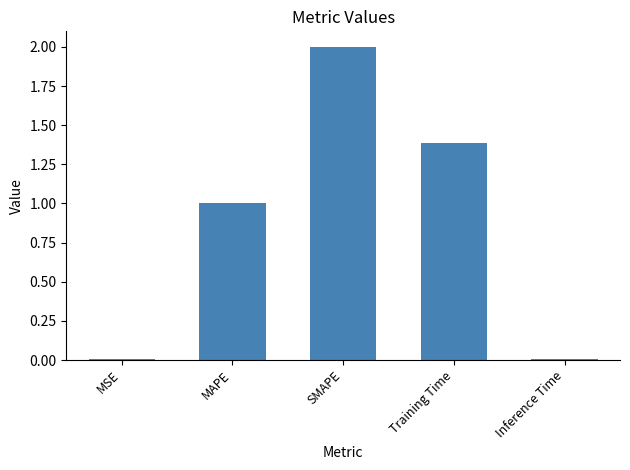

Between Training Time and MAPE, which is larger?

Training Time